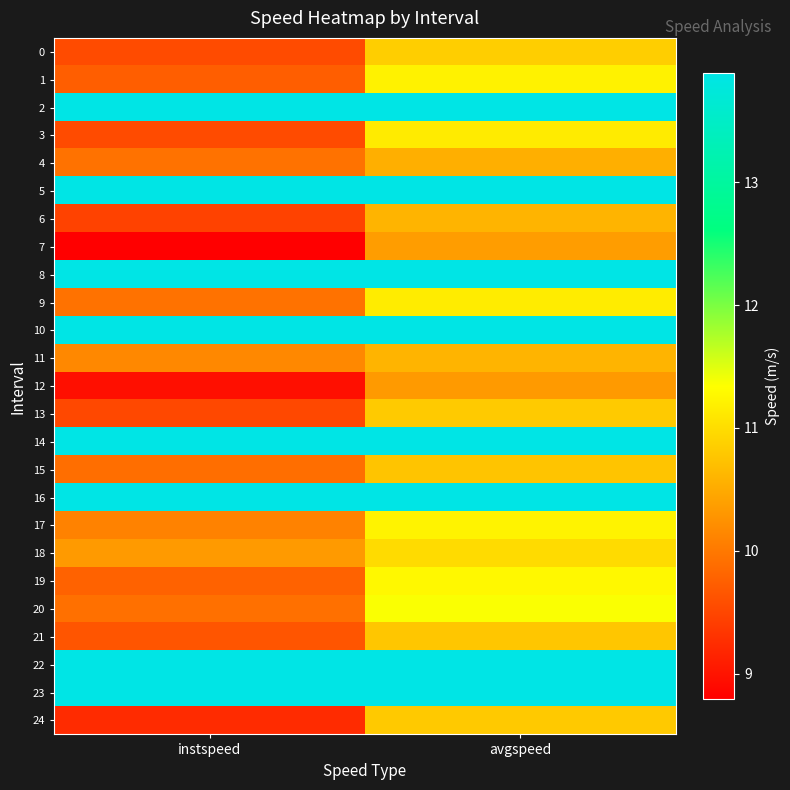

Reading left to right, transcribe all the data shown in this chart.

0: instspeed=9.6	avgspeed=10.9
1: instspeed=9.7	avgspeed=11.2
2: instspeed=13.9	avgspeed=13.9
3: instspeed=9.6	avgspeed=11.1
4: instspeed=9.9	avgspeed=10.6
5: instspeed=13.9	avgspeed=13.9
6: instspeed=9.5	avgspeed=10.6
7: instspeed=8.8	avgspeed=10.4
8: instspeed=13.9	avgspeed=13.9
9: instspeed=9.9	avgspeed=11.2
10: instspeed=13.9	avgspeed=13.9
11: instspeed=10.2	avgspeed=10.6
12: instspeed=9.0	avgspeed=10.3
13: instspeed=9.5	avgspeed=10.8
14: instspeed=13.9	avgspeed=13.9
15: instspeed=9.9	avgspeed=10.8
16: instspeed=13.9	avgspeed=13.9
17: instspeed=10.1	avgspeed=11.2
18: instspeed=10.3	avgspeed=11.0
19: instspeed=9.8	avgspeed=11.3
20: instspeed=9.9	avgspeed=11.4
21: instspeed=9.7	avgspeed=10.8
22: instspeed=13.9	avgspeed=13.9
23: instspeed=13.9	avgspeed=13.9
24: instspeed=9.2	avgspeed=10.8